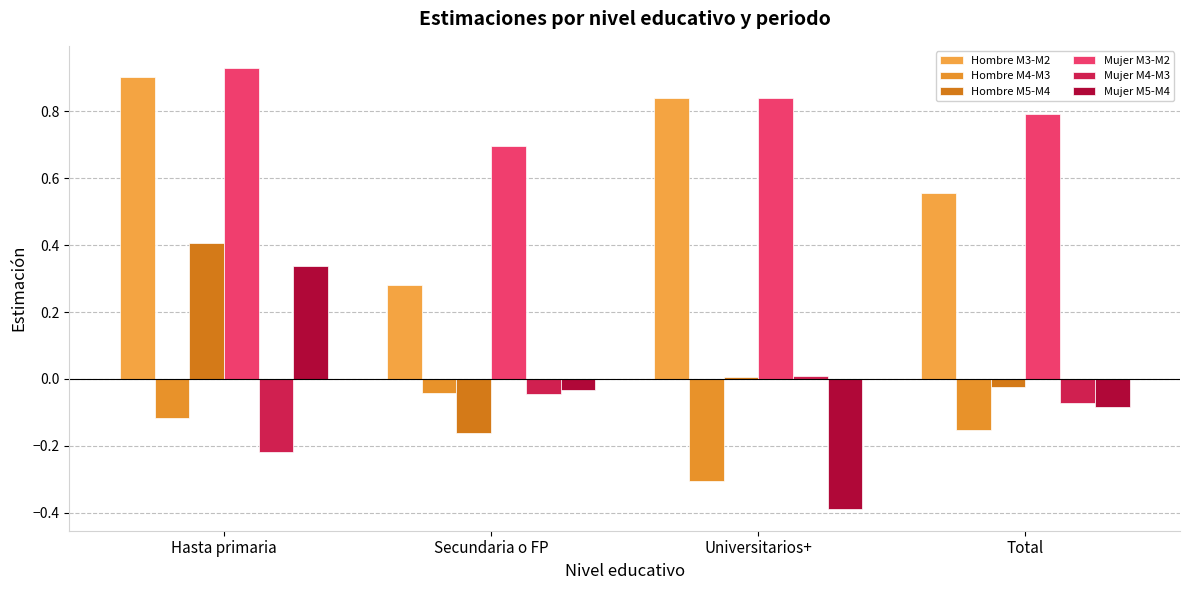

How many positive values does the Mujer M4-M3 series have?

1